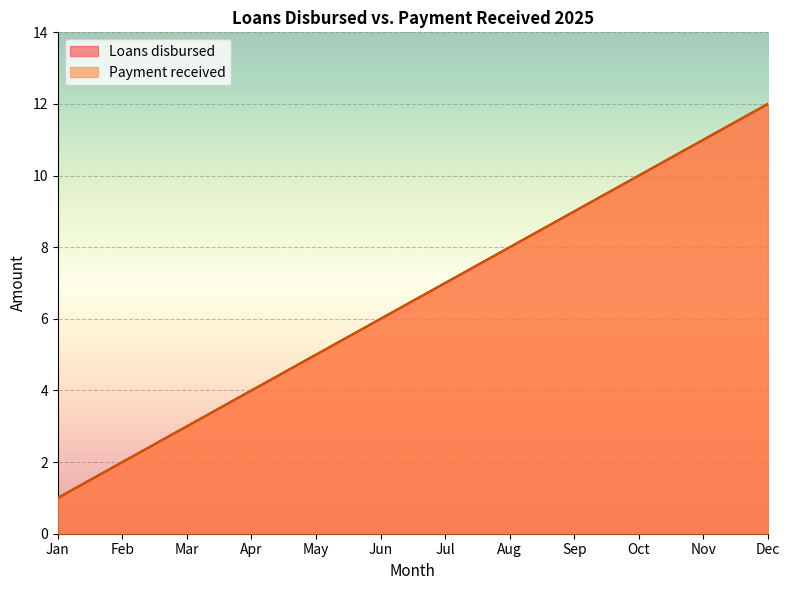

Which series changed the most between Apr and Jul?

Loans disbursed